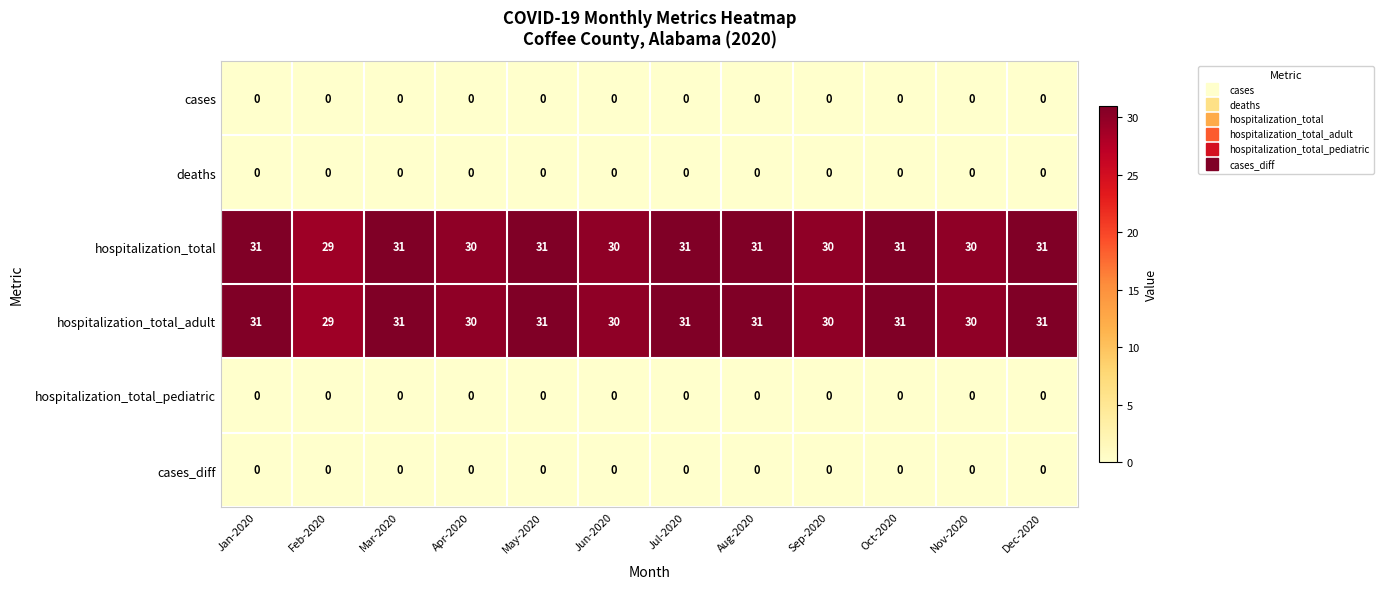

At how many categories does at least one series exceed 26?

12